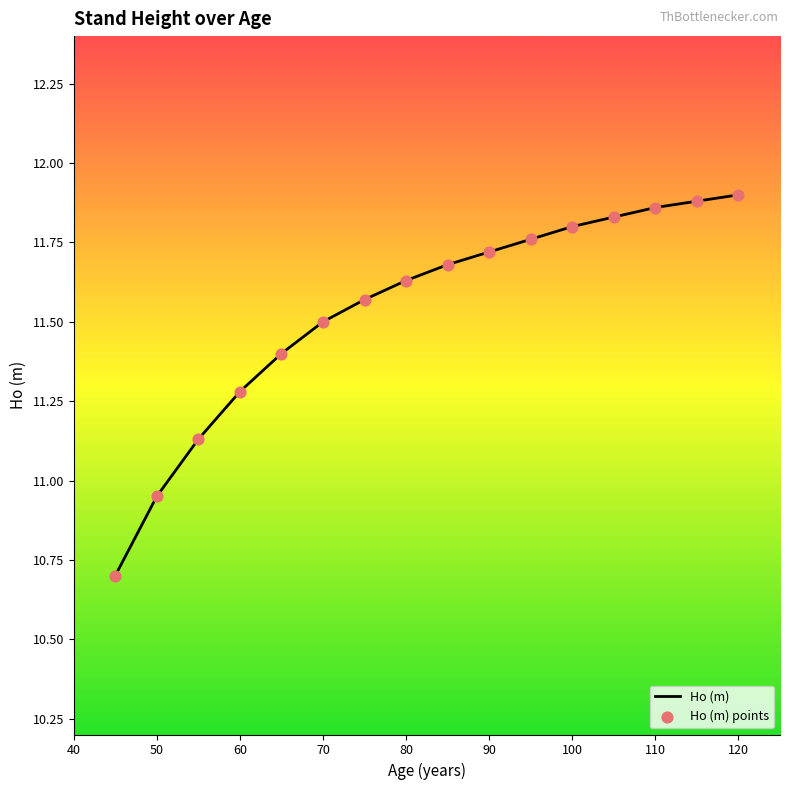

What is the smallest value displayed?

10.7